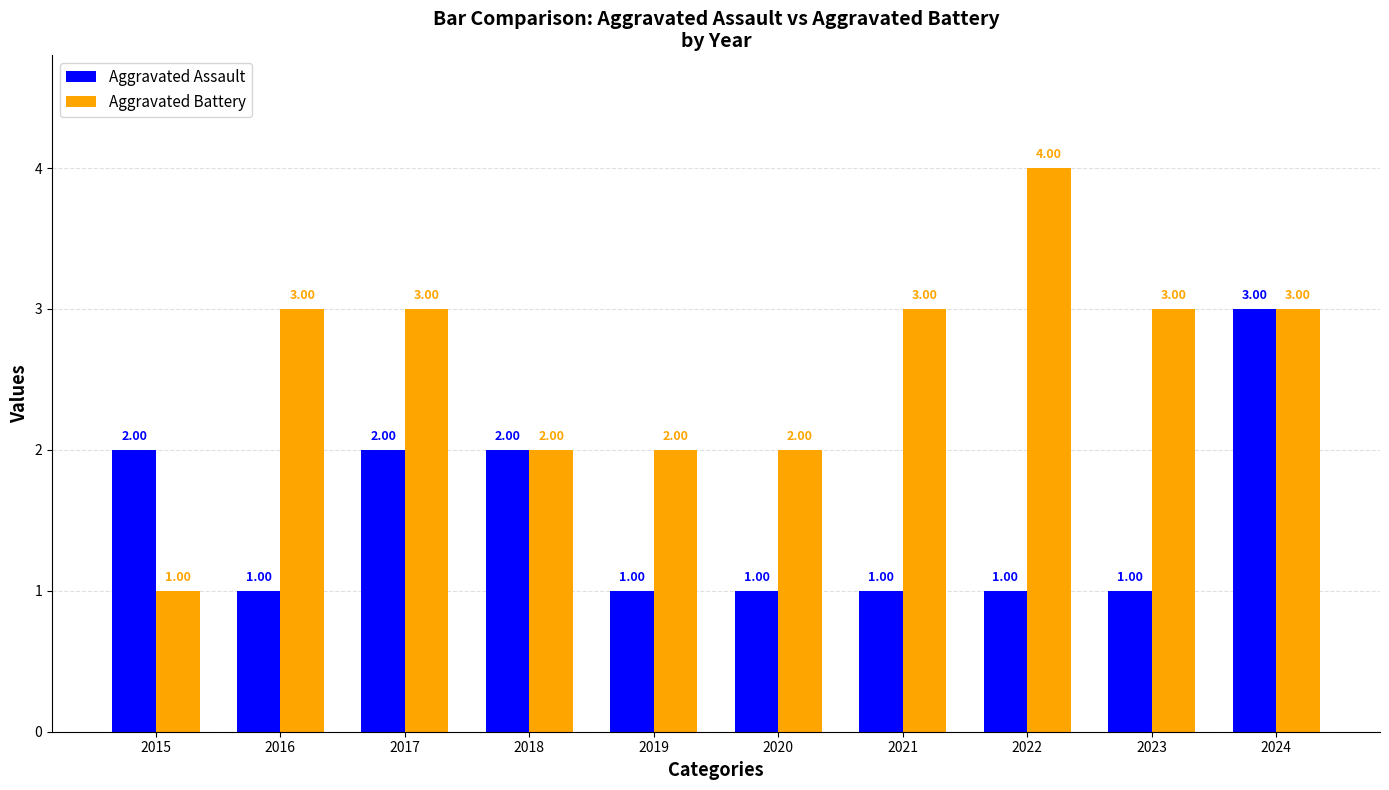

Rank the series by their average value, from highest to lowest.

Aggravated Battery, Aggravated Assault